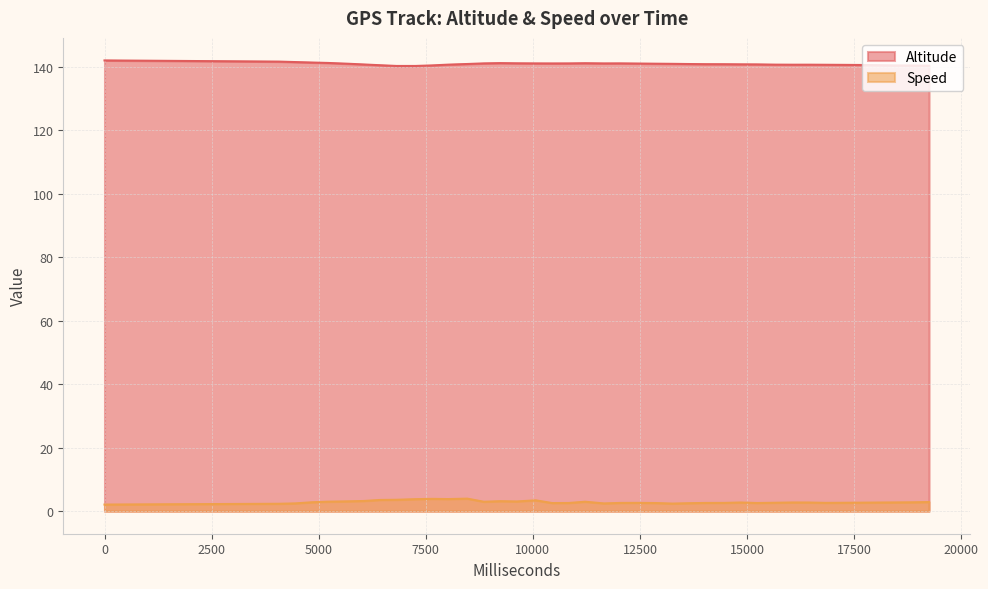

What is the difference between the maximum and second lowest values in the Altitude series?

1.7